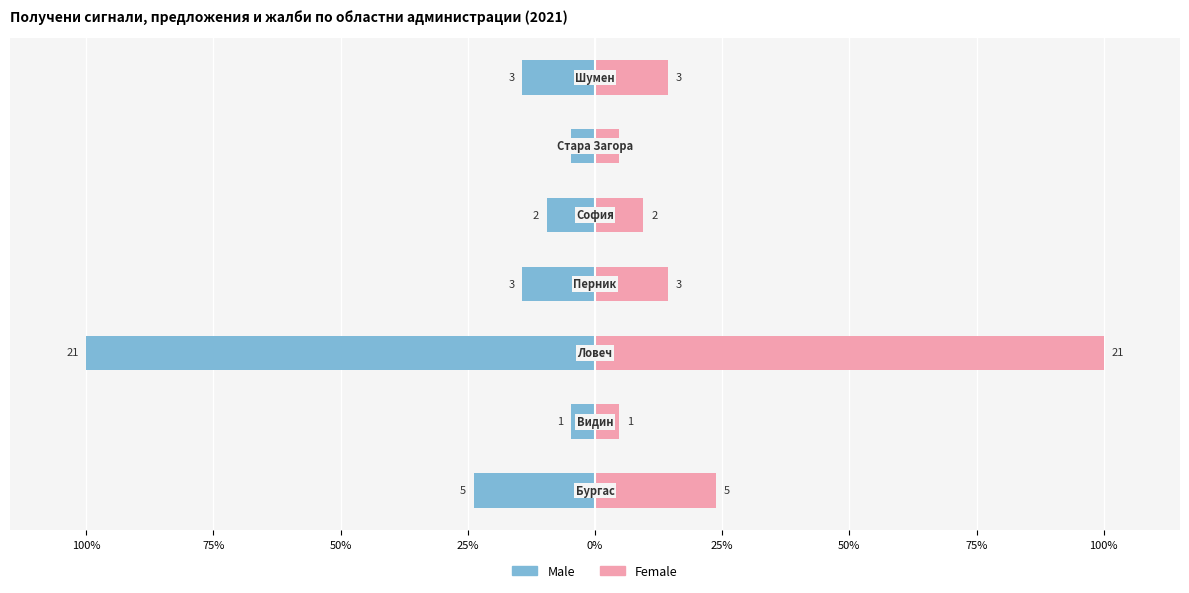

Between 75% and 0%, which is larger?

75%